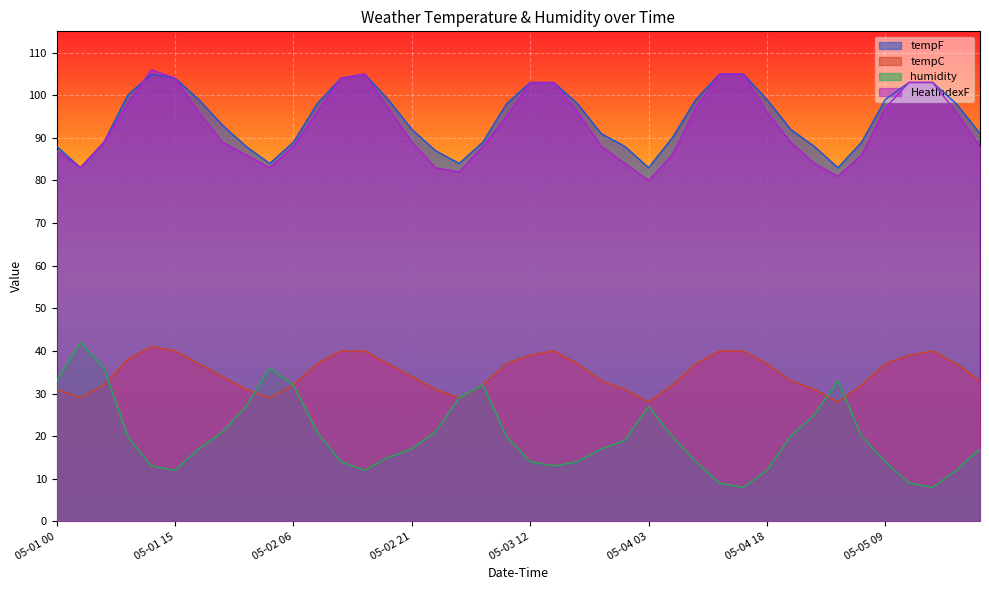

Is it true that HeatIndexF equals 104 at 05-01 15?

True